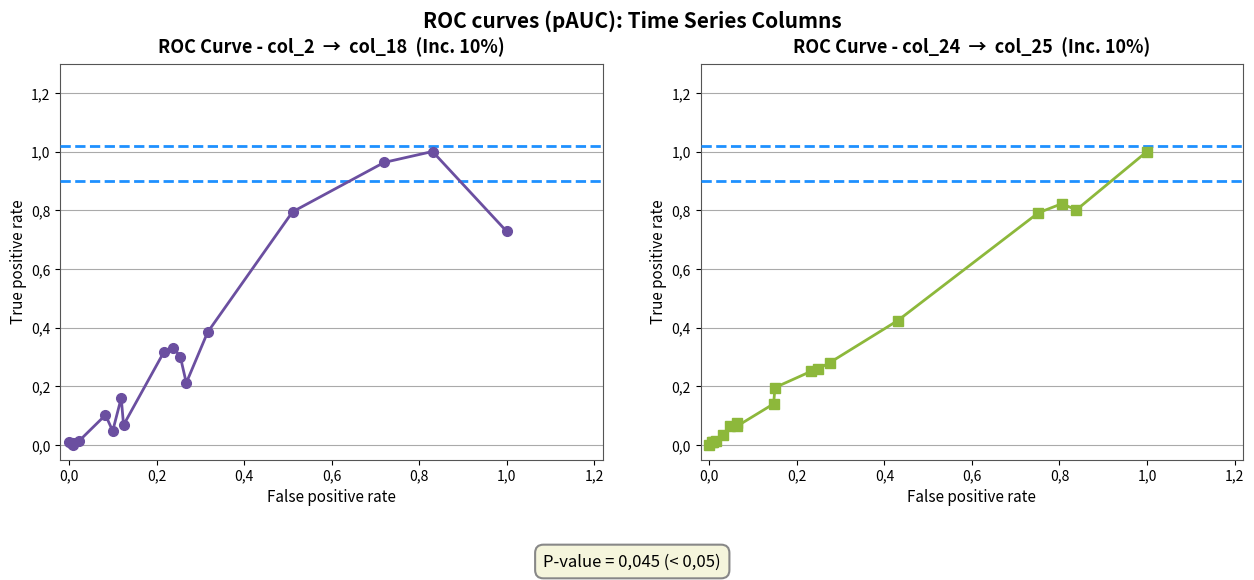

Which series has the largest range (max minus min)?

ROC Curve - col_2 → col_18  (Inc. 10%)